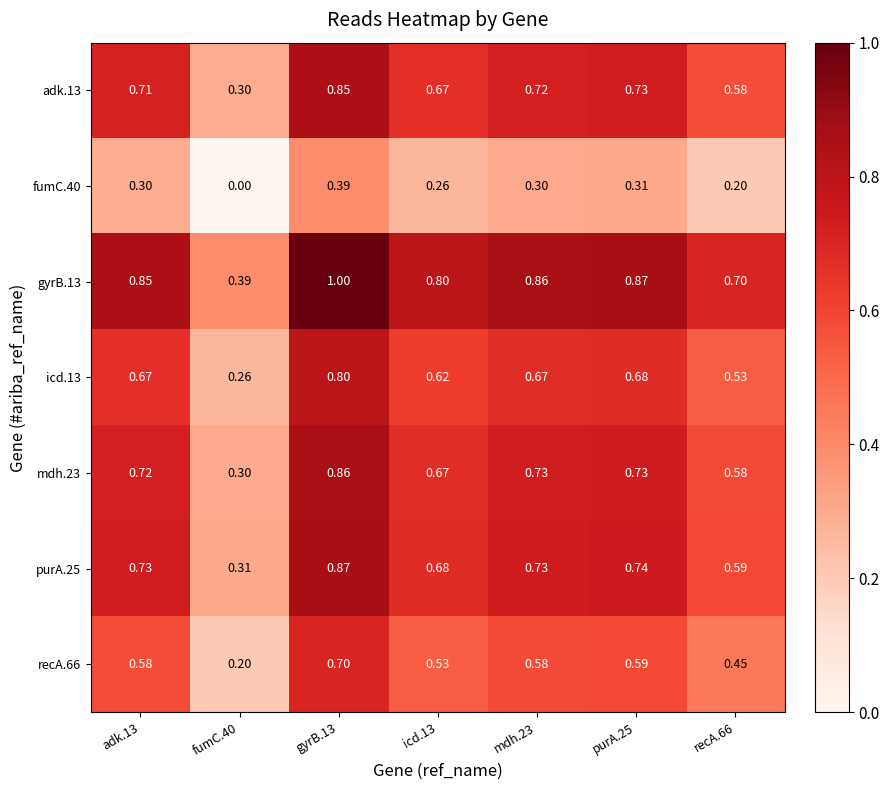

Is the value of icd.13 at fumC.40 greater than the value of gyrB.13 at mdh.23?

No